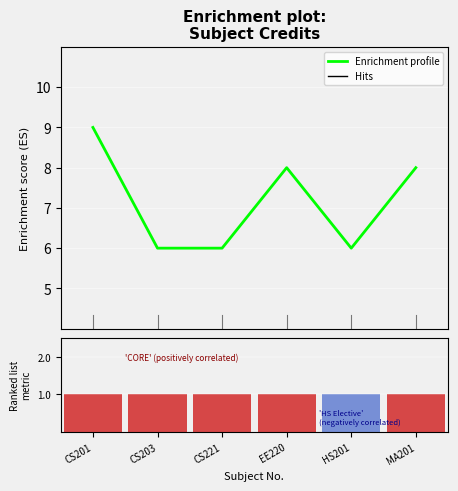

What is the maximum value shown in the chart?

9